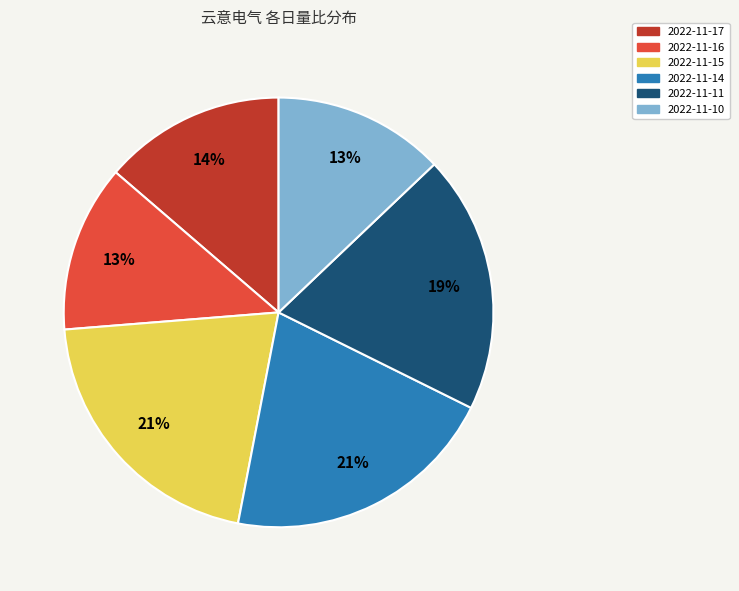

To the nearest percent, what is the difference between the largest and smallest slice percentages?

8%